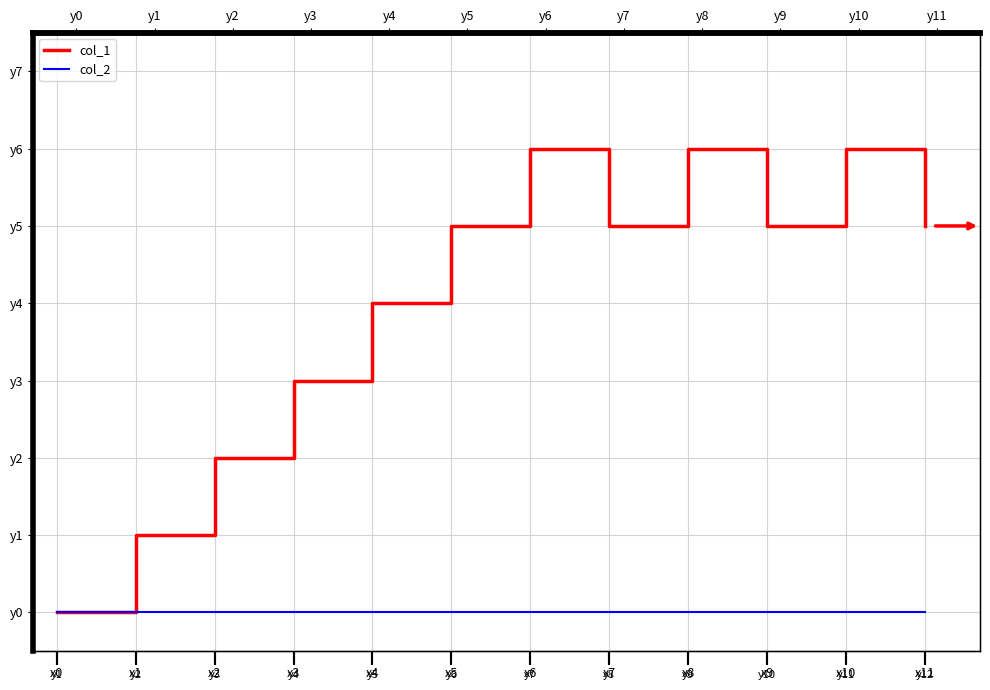

What is the greatest value displayed?

6